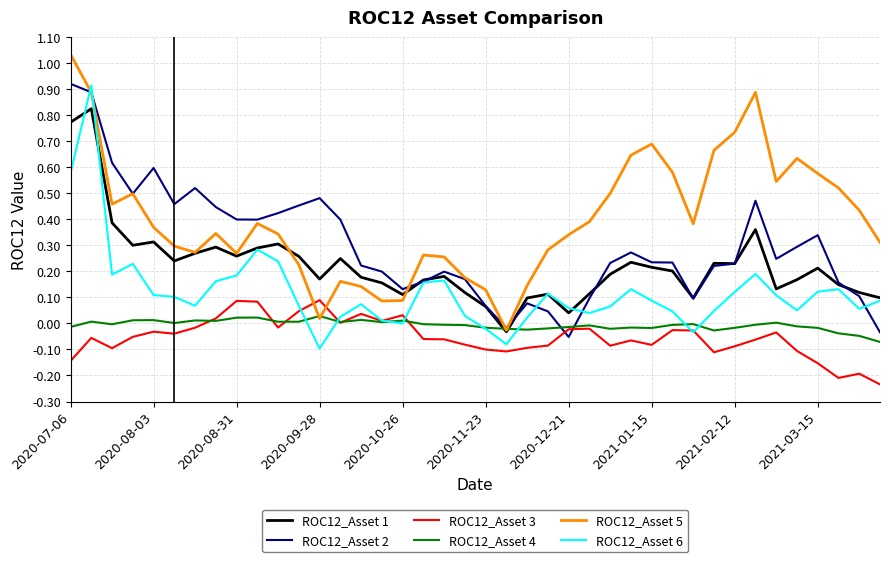

Which series has the largest total across all categories?

ROC12_Asset 5